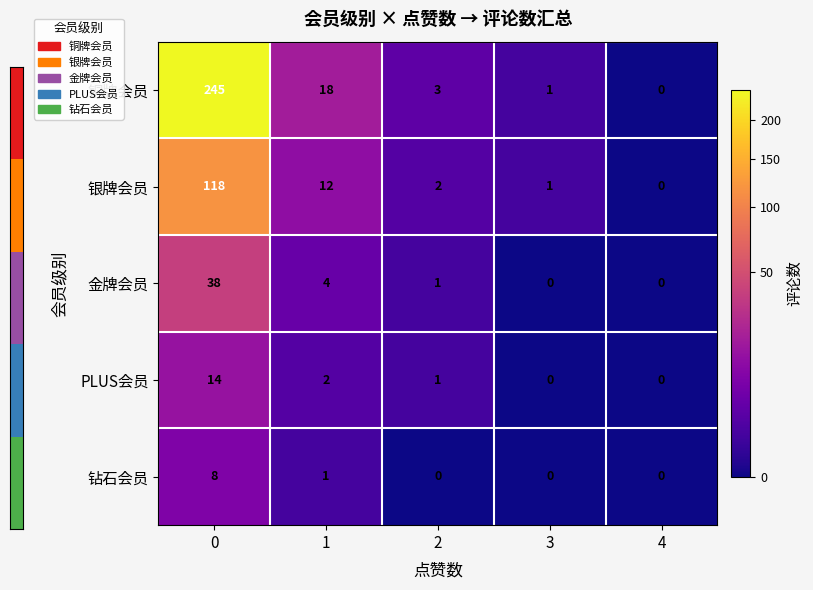

At how many categories does at least one series exceed 91?

1